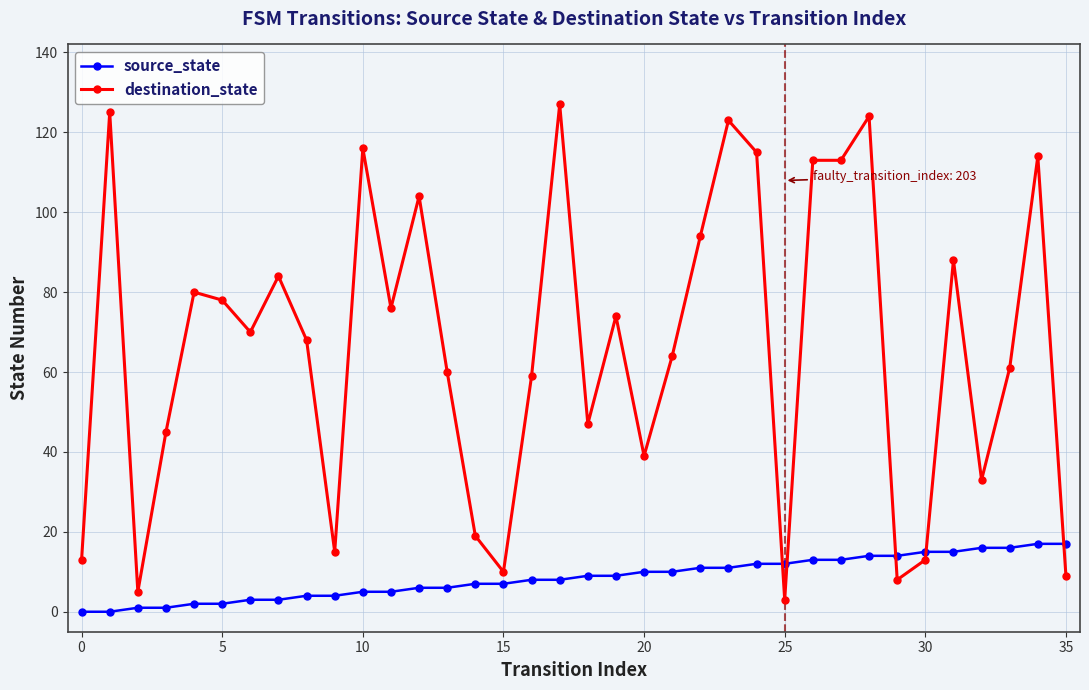

Which series has the widest spread of values?

destination_state